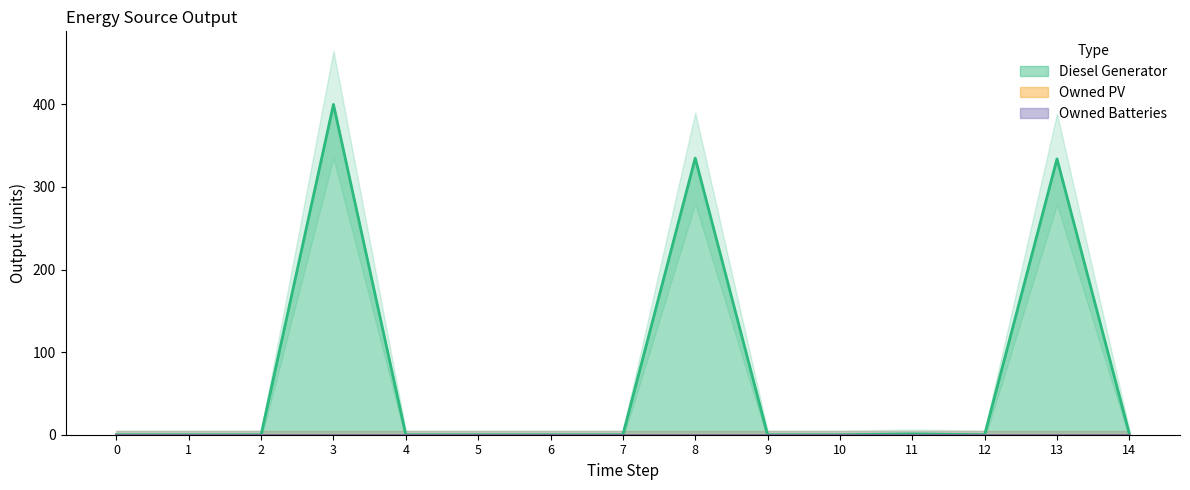

Between 2 and 13, which series saw the biggest shift?

Diesel Generator